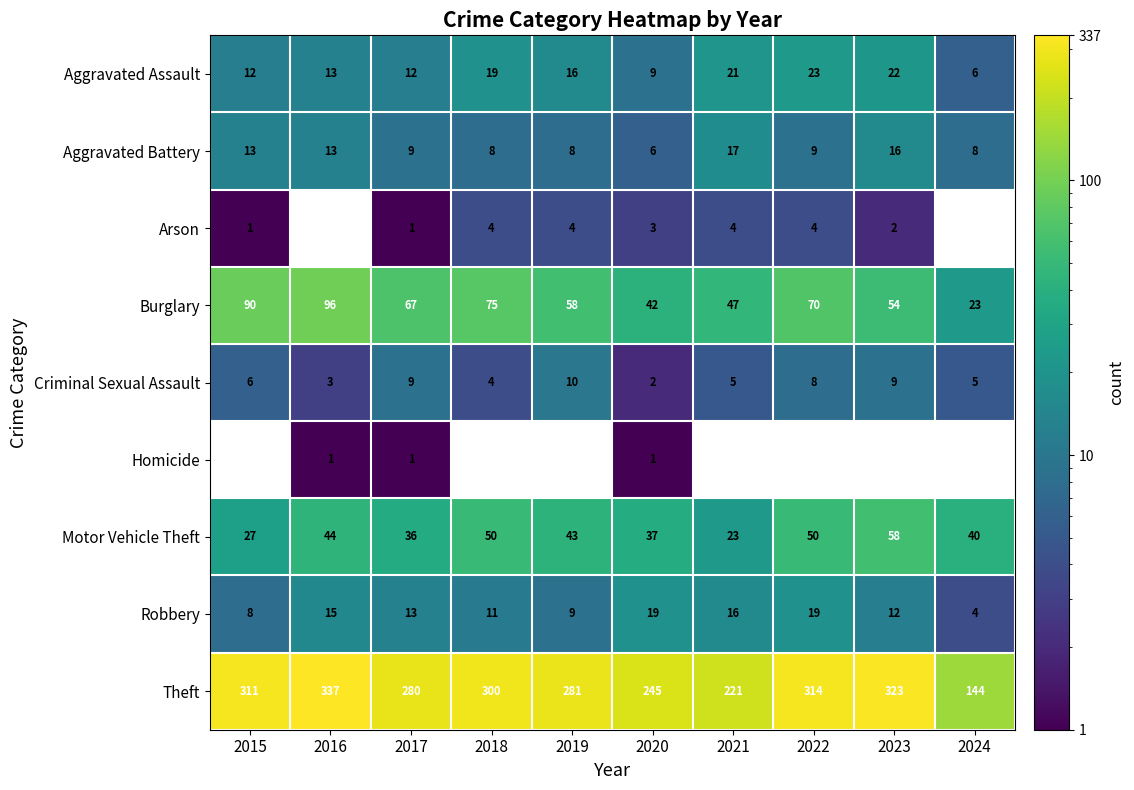

At which category is the sum across all series the highest?

2017